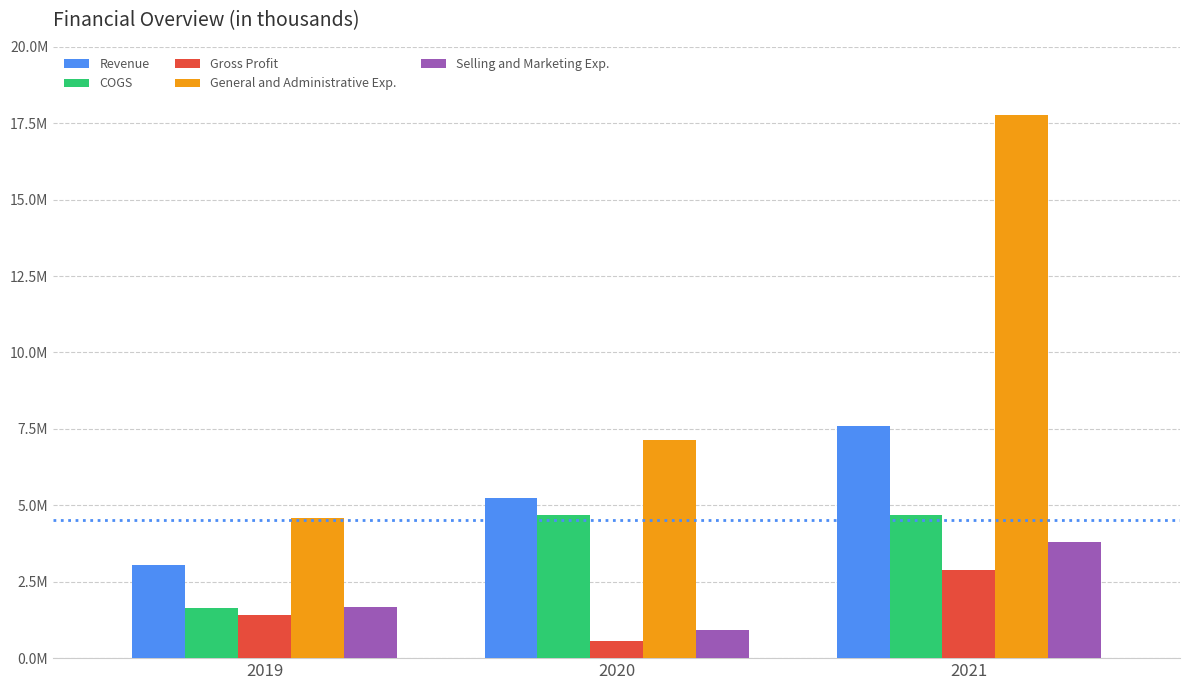

Does the chart contain any negative values?

No